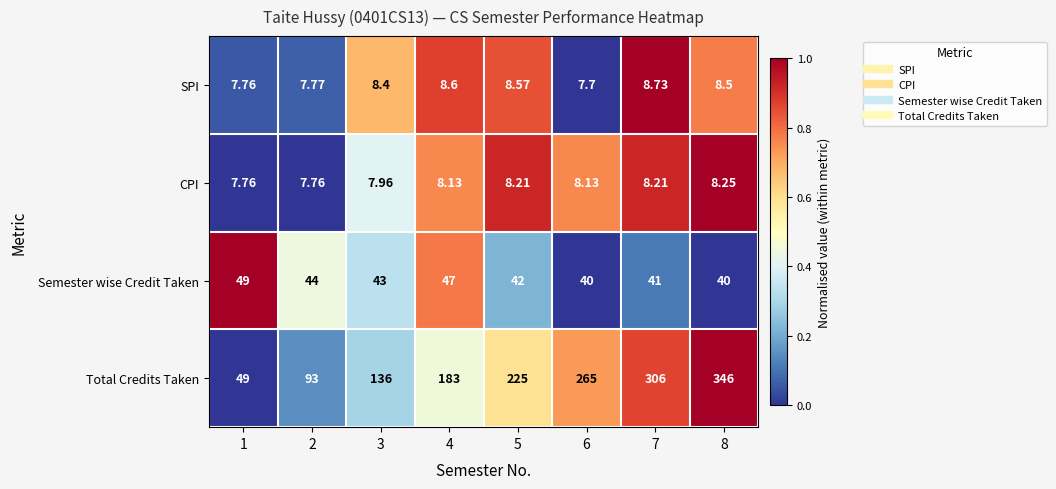

List the series in order of their peak value, highest first.

Total Credits Taken, Semester wise Credit Taken, SPI, CPI